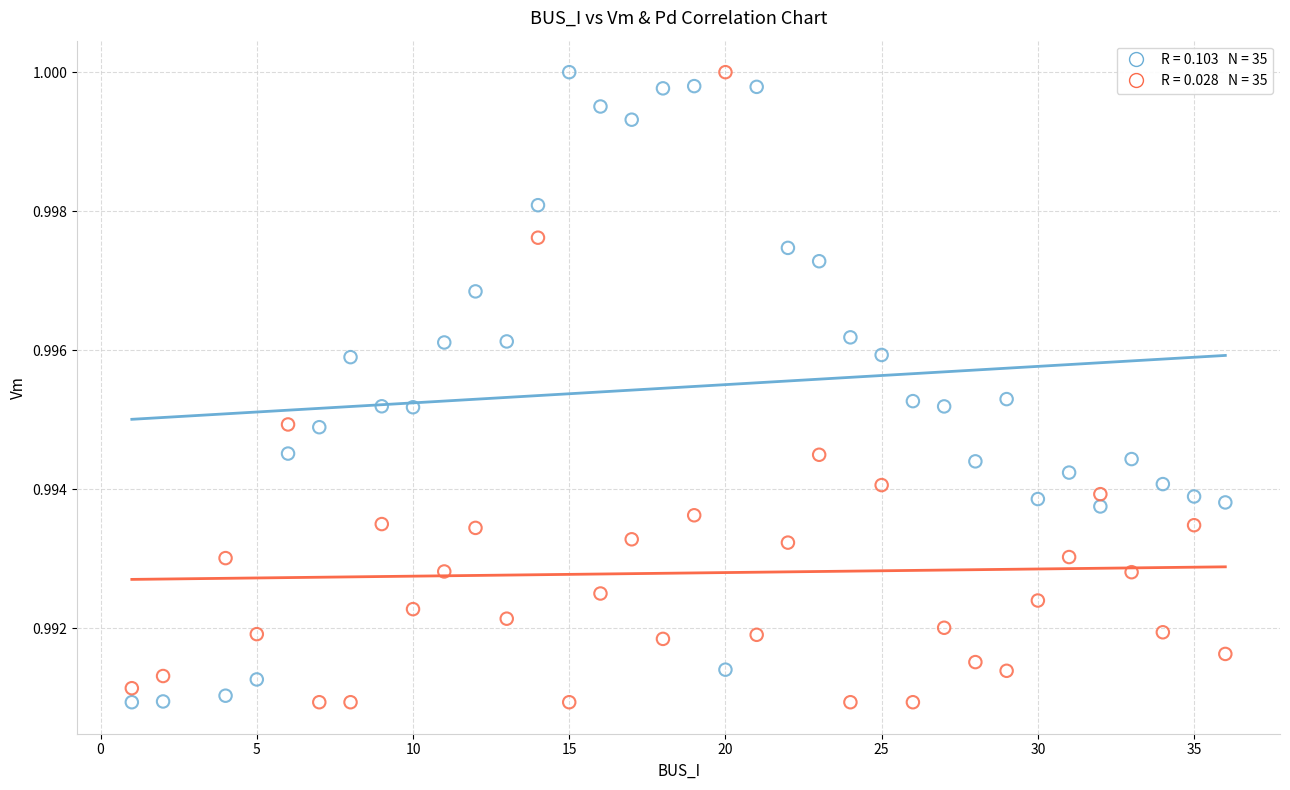

Across all data points, what is the range of X values (max minus min)?

35.0